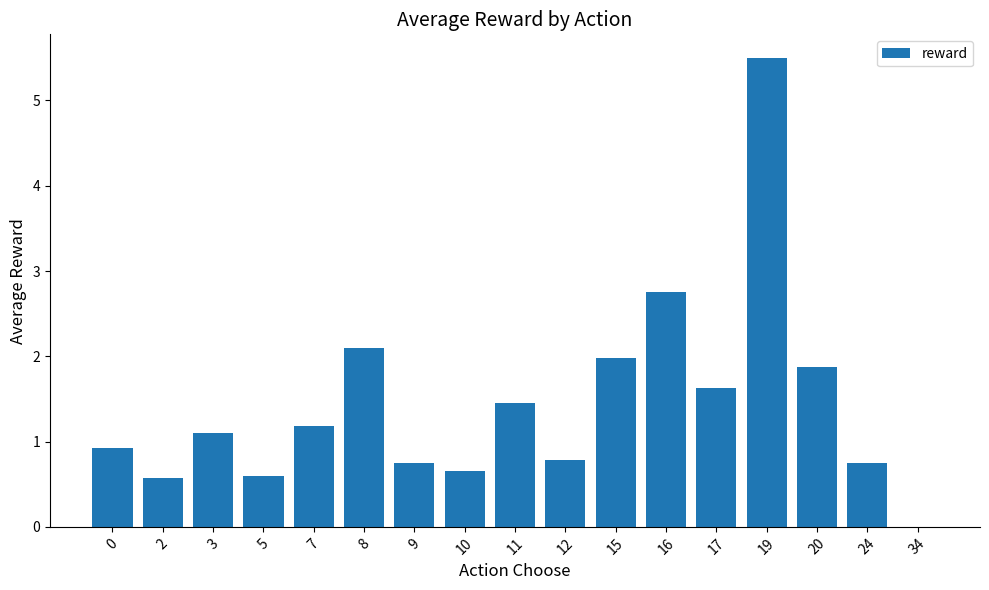

Which has a higher value, 9 or 7?

7